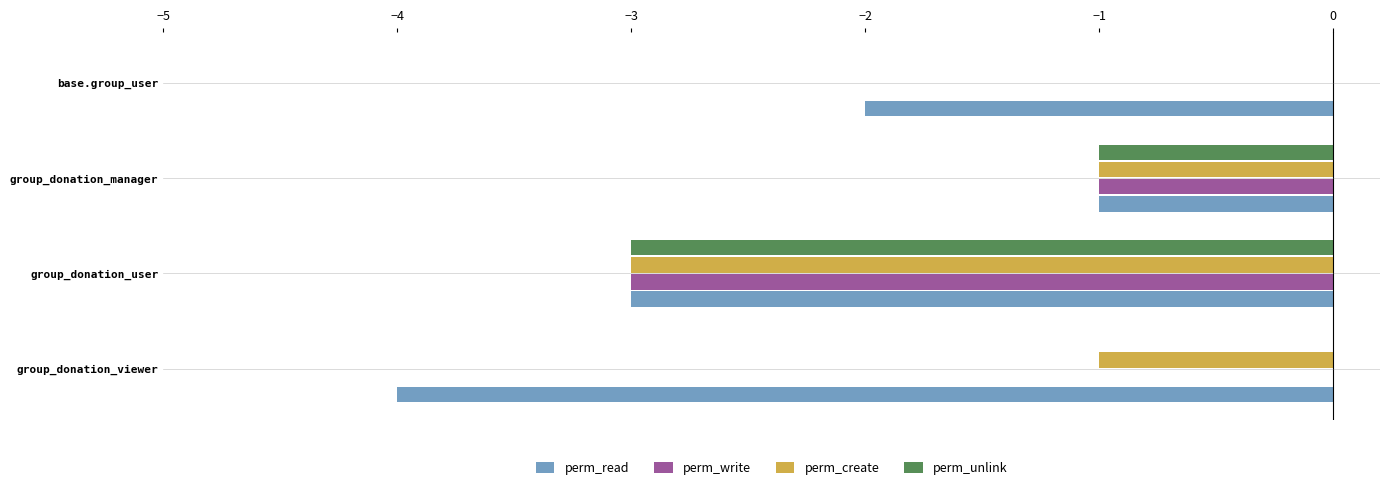

Which series changed the most between group_donation_viewer and group_donation_manager?

perm_read